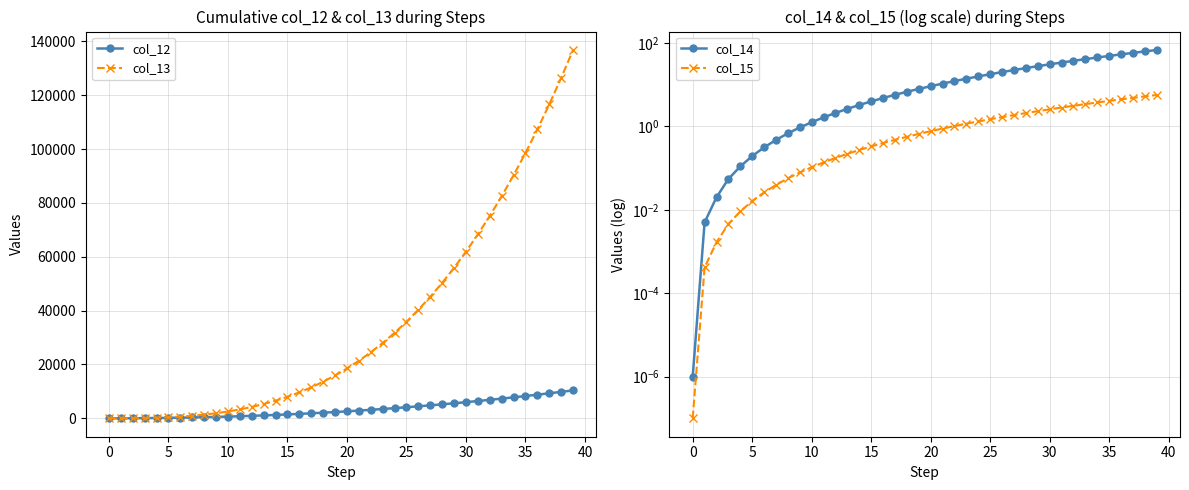

What is the label of the 19th point from the left?

18